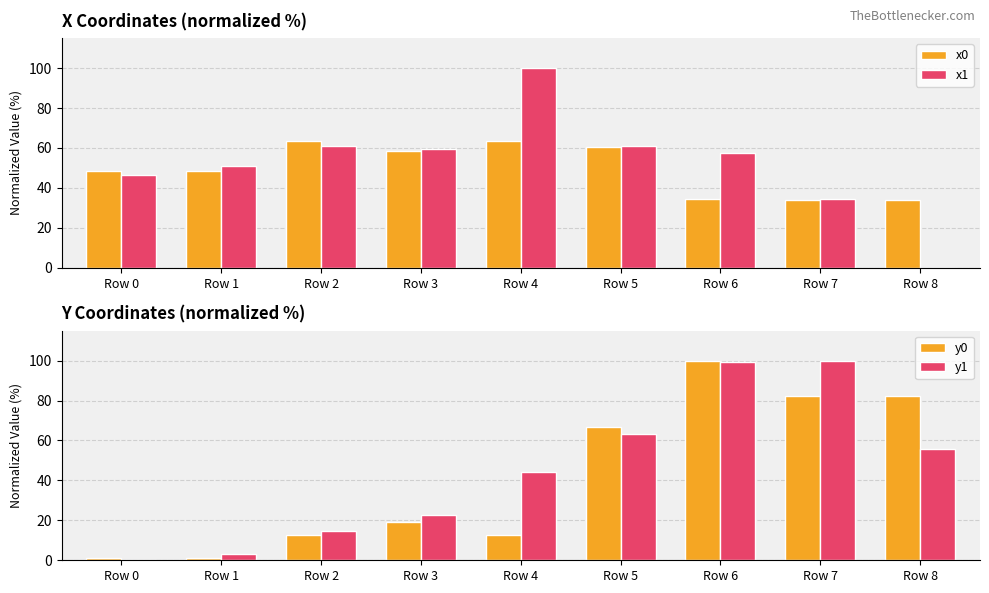

The value of y0 at Row 4 is 12.7. True or false?

True